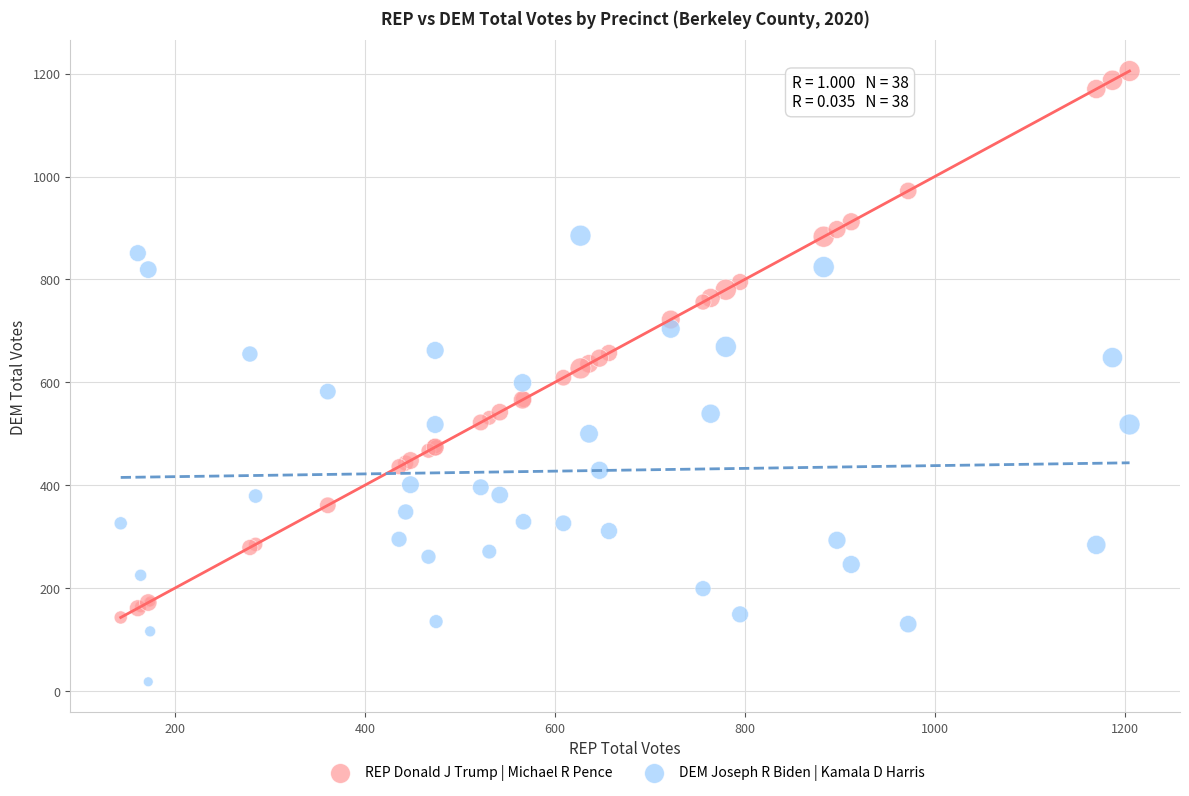

What is the X range (max minus min) for the scatter plot?

1062